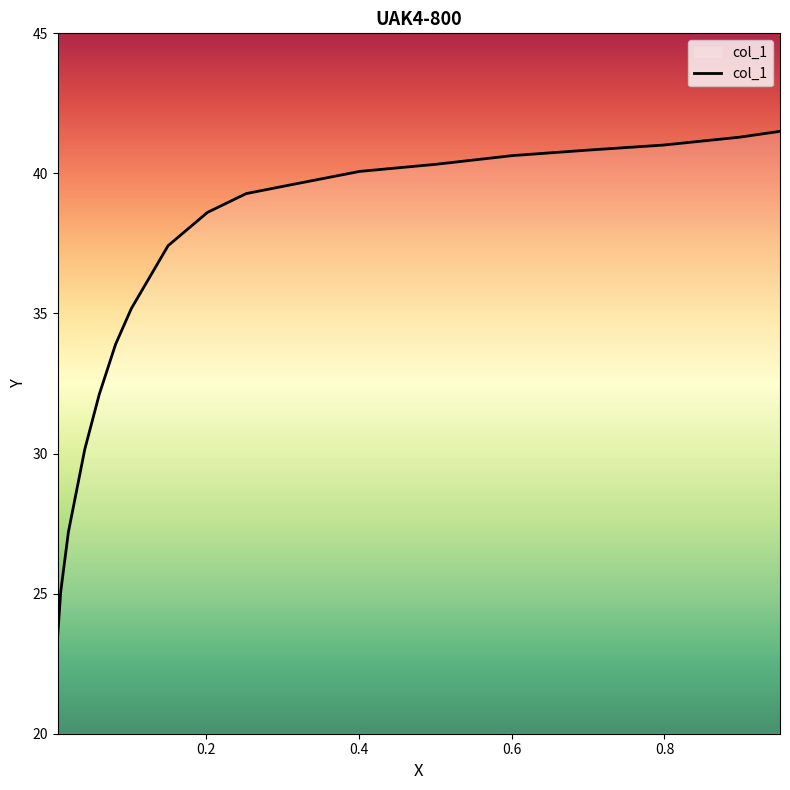

Does the chart have visible grid lines?

No